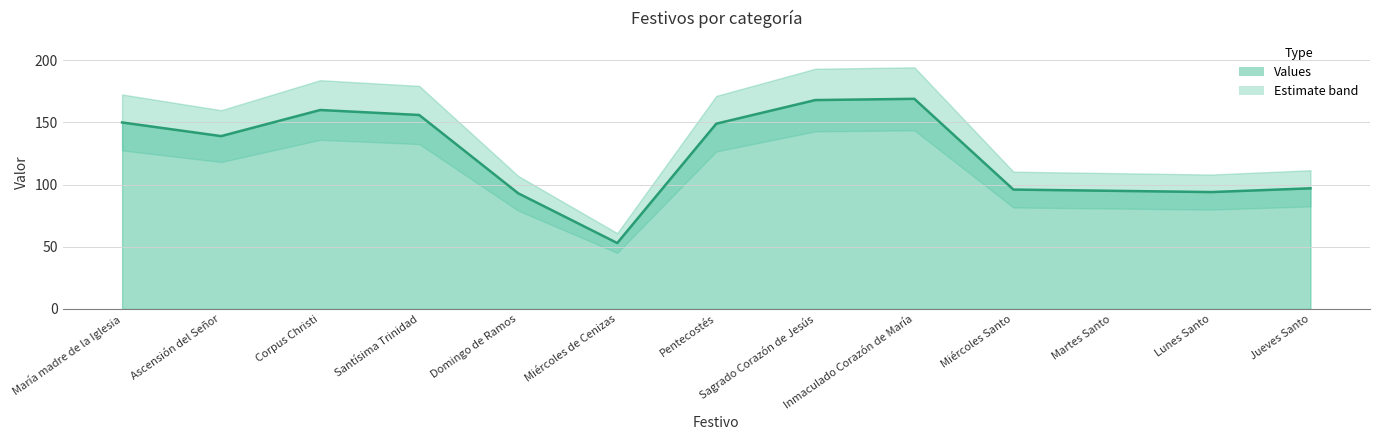

What is the label of the 9th point from the right?

Domingo de Ramos